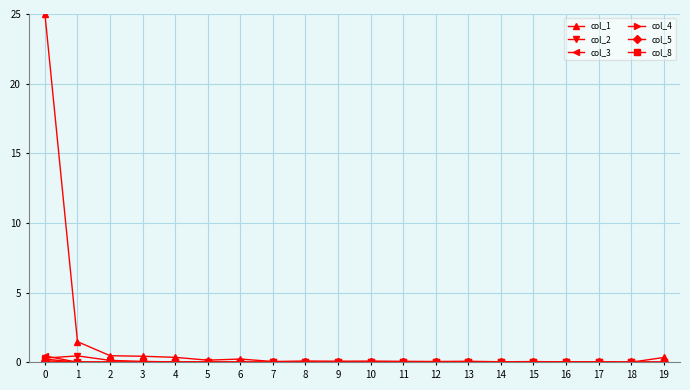

Which series has the largest total across all categories?

col_1